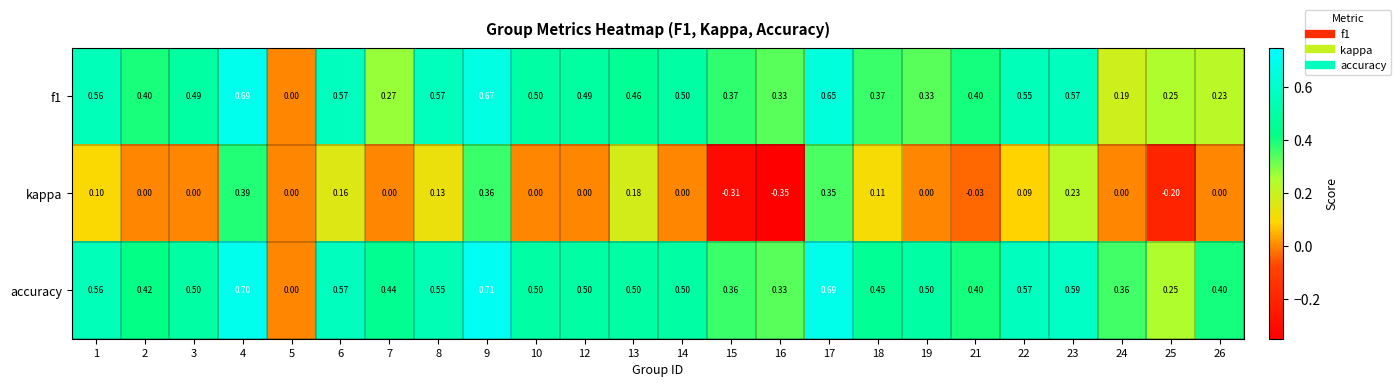

At 26, list the series in order from smallest to largest.

kappa, f1, accuracy